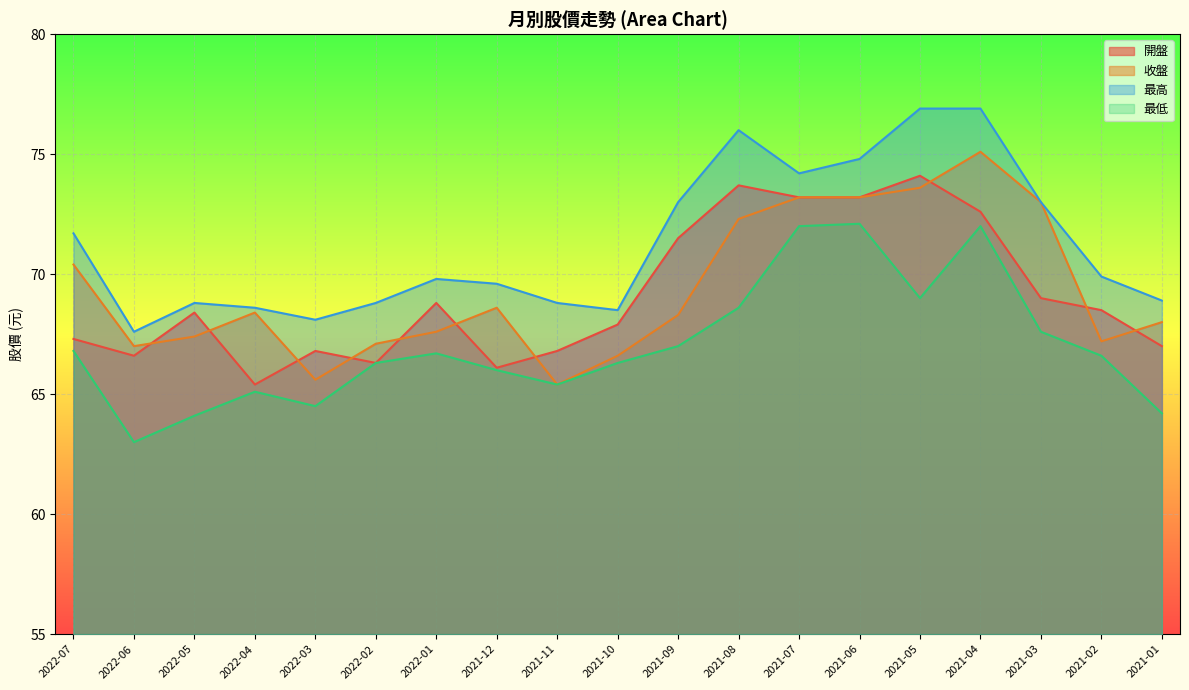

True or false: 開盤 and 最低 intersect in this chart.

False